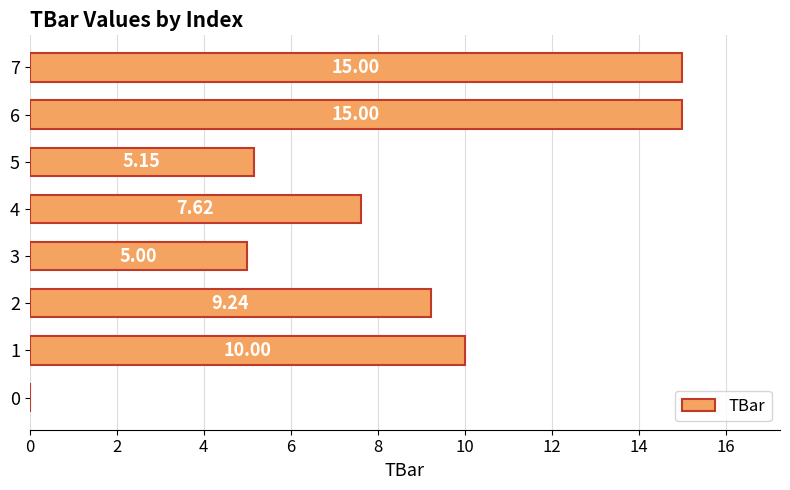

Does the chart contain stacked bars?

No